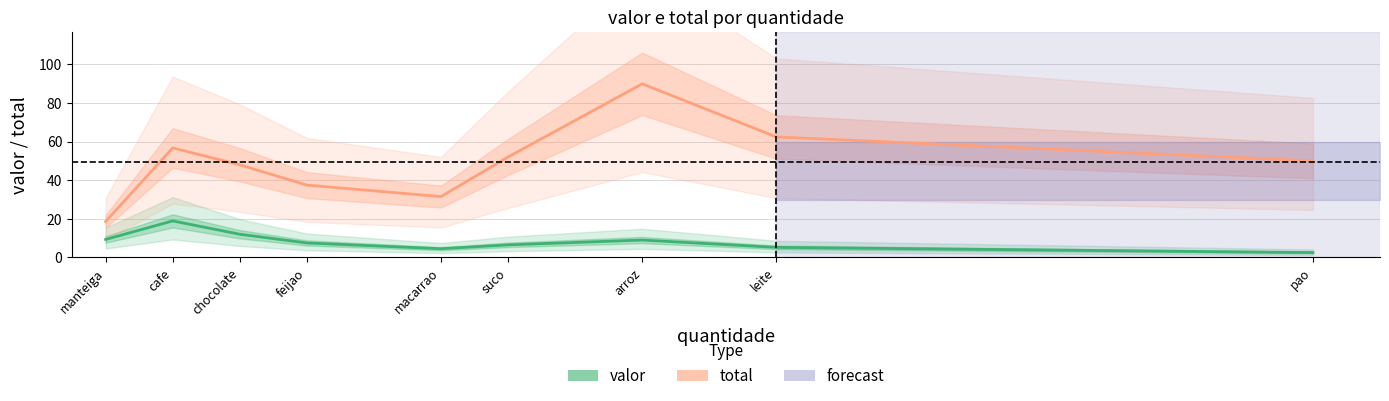

Reading left to right, transcribe all the data shown in this chart.

valor: 9.3	18.9	12.0	7.5	4.5	6.5	9.0	5.2	2.5
total: 18.6	56.7	48.0	37.5	31.5	52.0	89.9	62.4	50.0